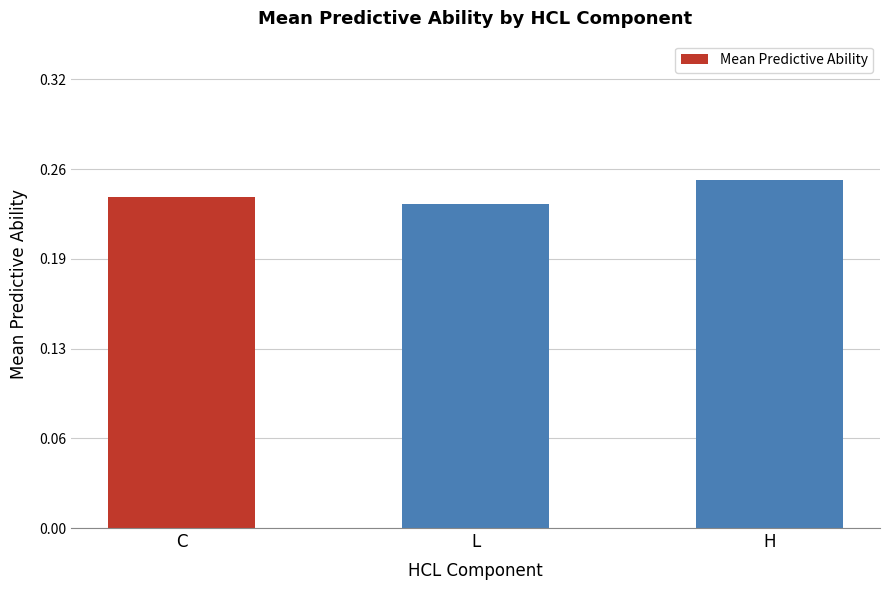

Reading left to right, extract all data points from this chart.

0.2	0.2	0.2